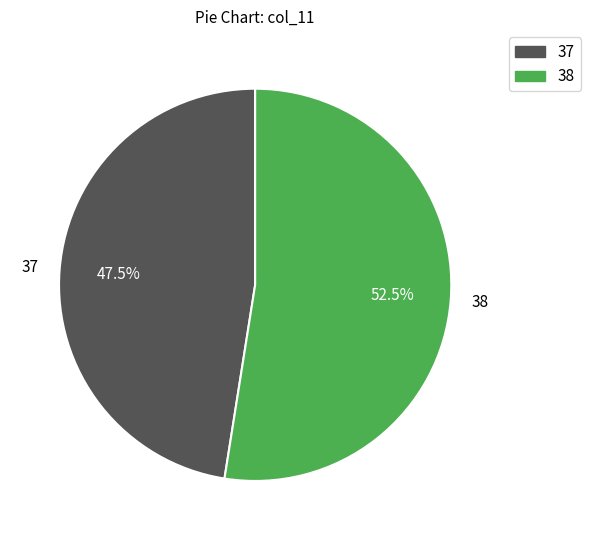

Is there any slice that represents more than half of the pie?

Yes